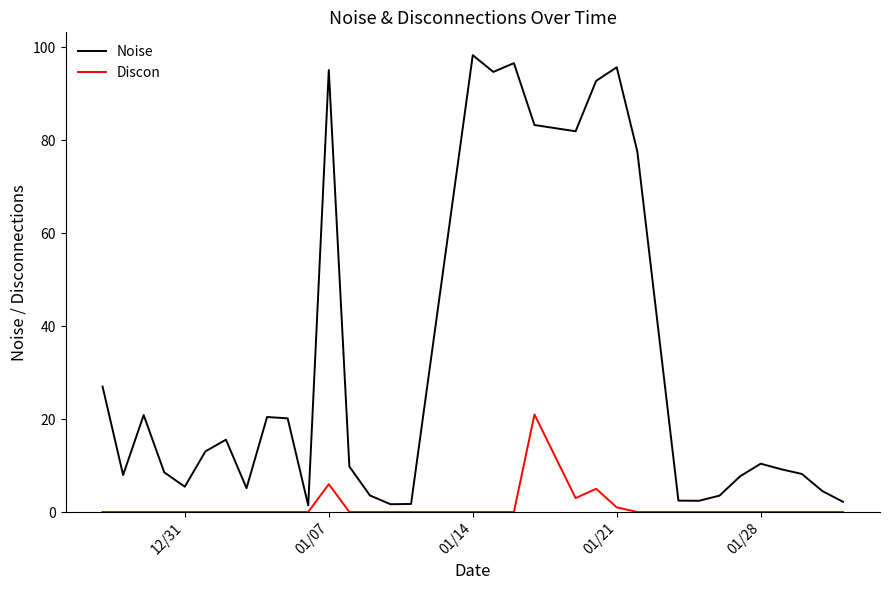

In Noise, how many points are higher than both neighbors (excluding endpoints)?

8